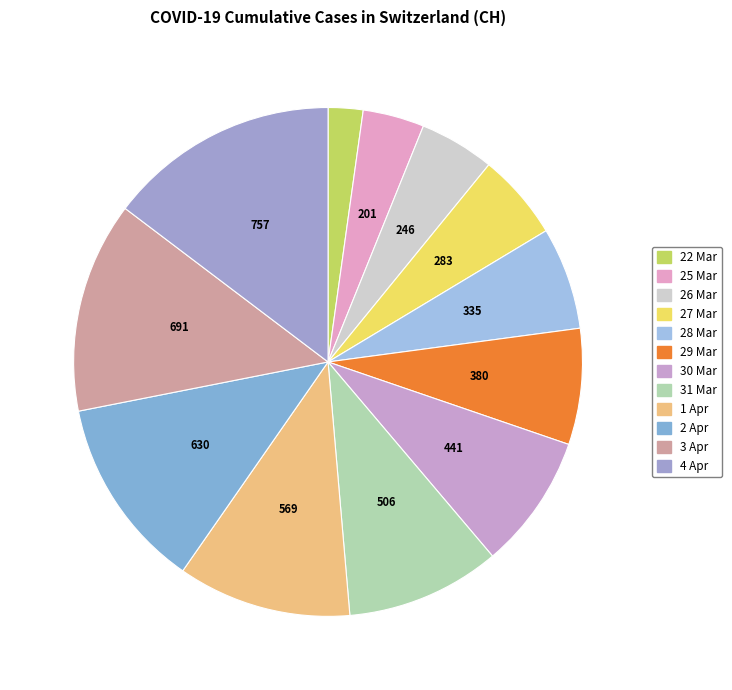

Which slice is the smallest?

22 Mar